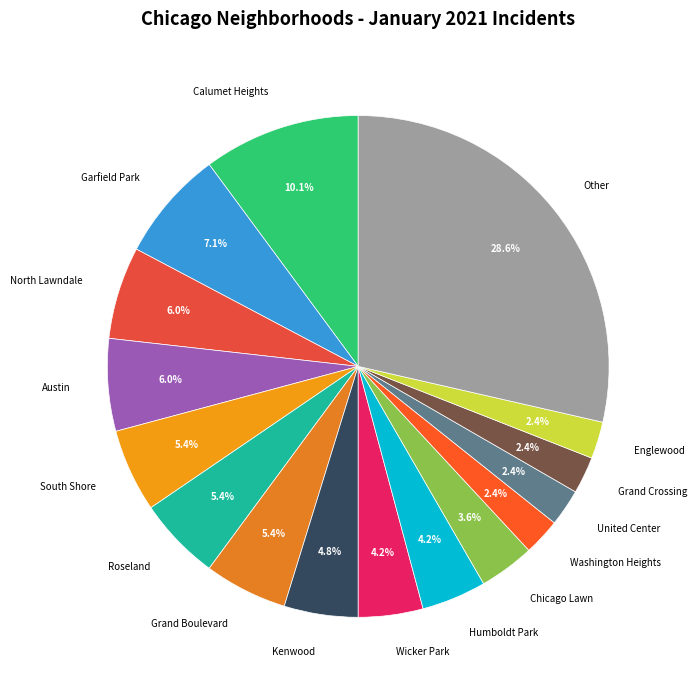

How many slices are in this pie chart?

16